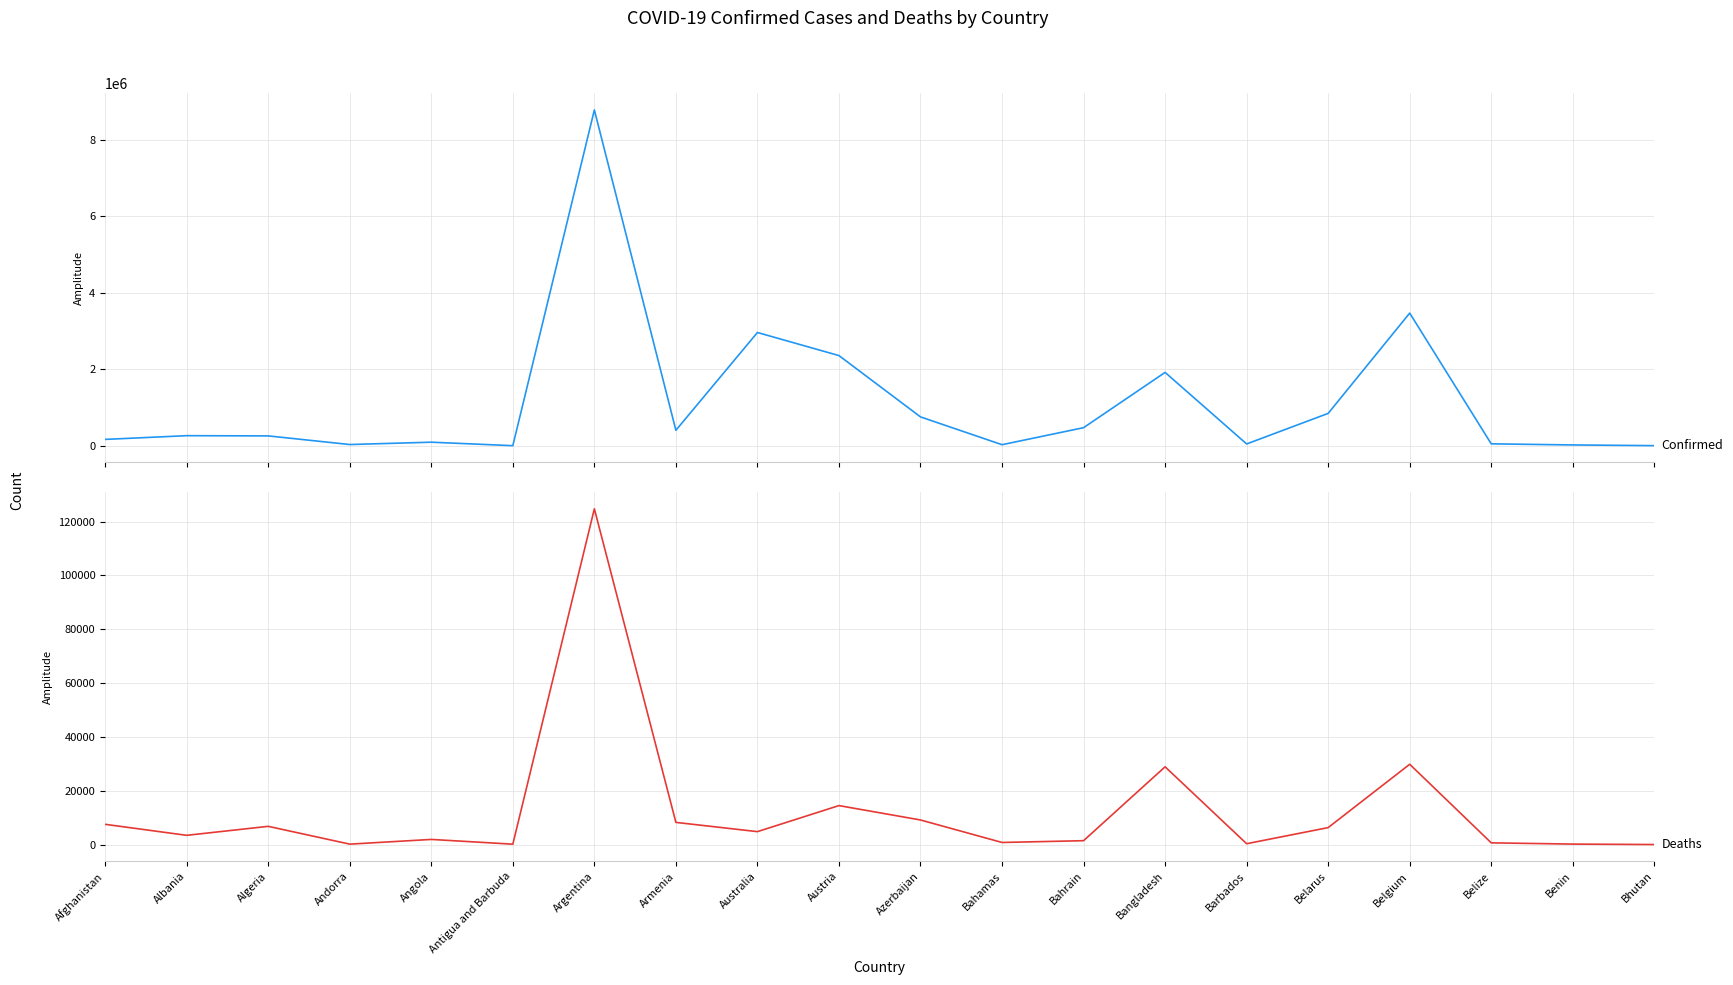

Between Australia and Belgium, which is larger?

Belgium